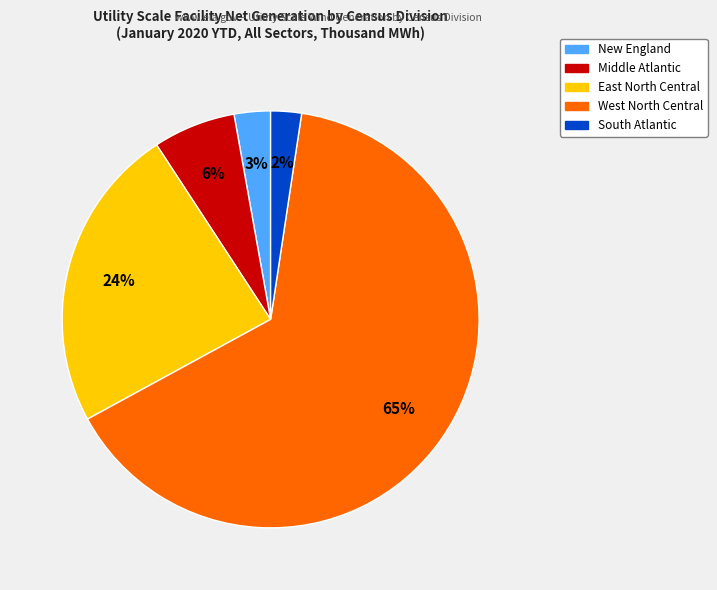

Is it true that New England is 12% of the pie?

False